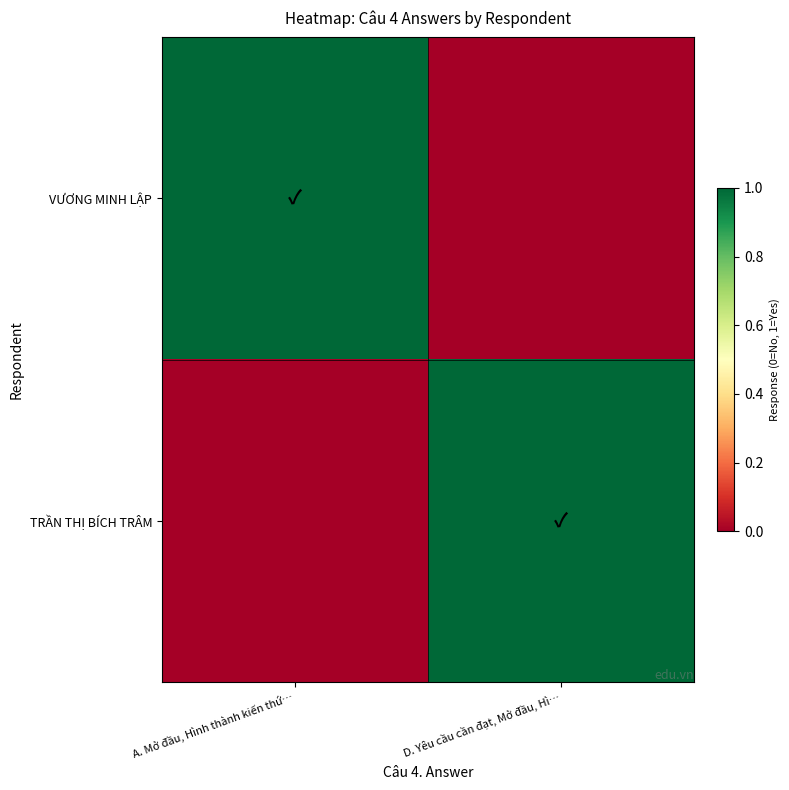

Reading left to right, what are all the values shown in this chart?

VƯƠNG MINH LẬP: A. Mở đầu, Hình thành kiến thứ…=1	D. Yêu cầu cần đạt, Mở đầu, Hì…=0
TRẦN THỊ BÍCH TRÂM: A. Mở đầu, Hình thành kiến thứ…=0	D. Yêu cầu cần đạt, Mở đầu, Hì…=1